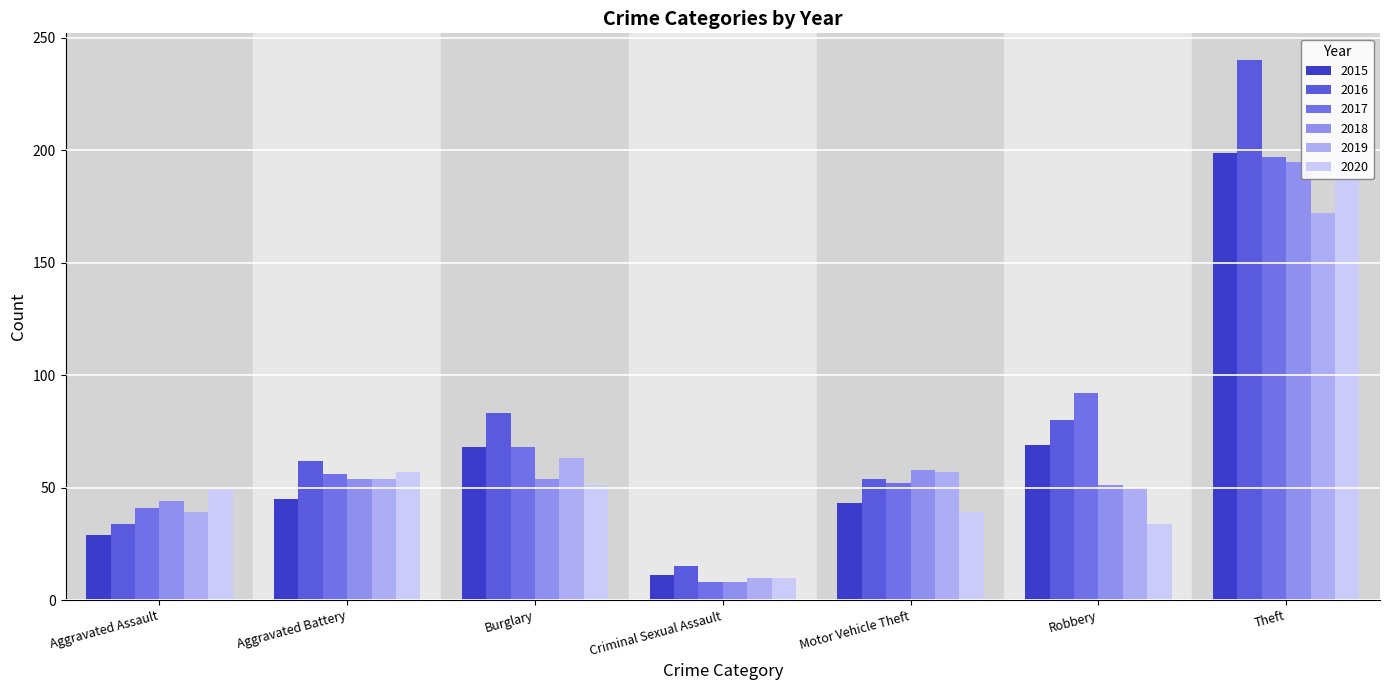

What is the value of the 2017 bar at the 6th from the left?

92